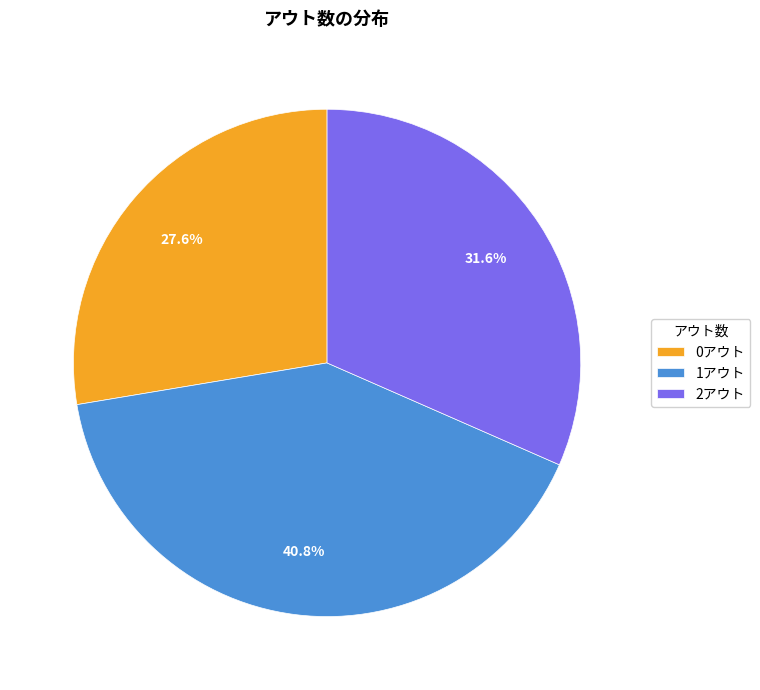

To the nearest percent, what is the difference between the largest and smallest slice percentages?

13%